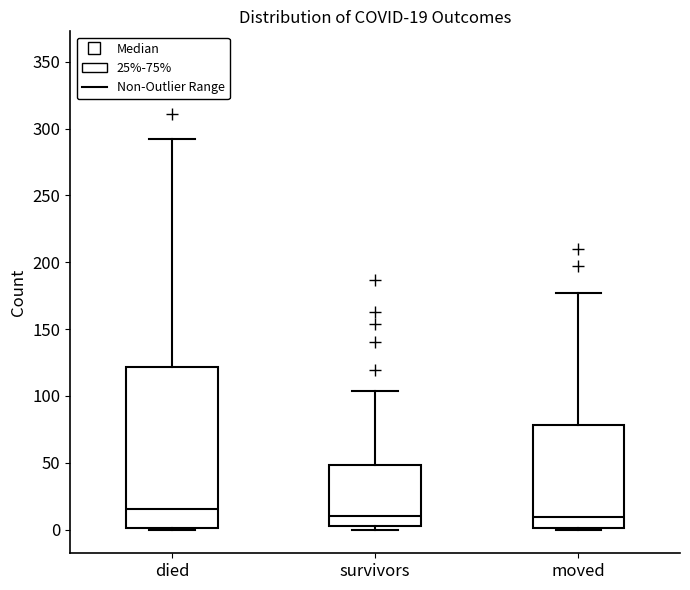

Which box is the tallest, from its lower edge to its upper edge?

died